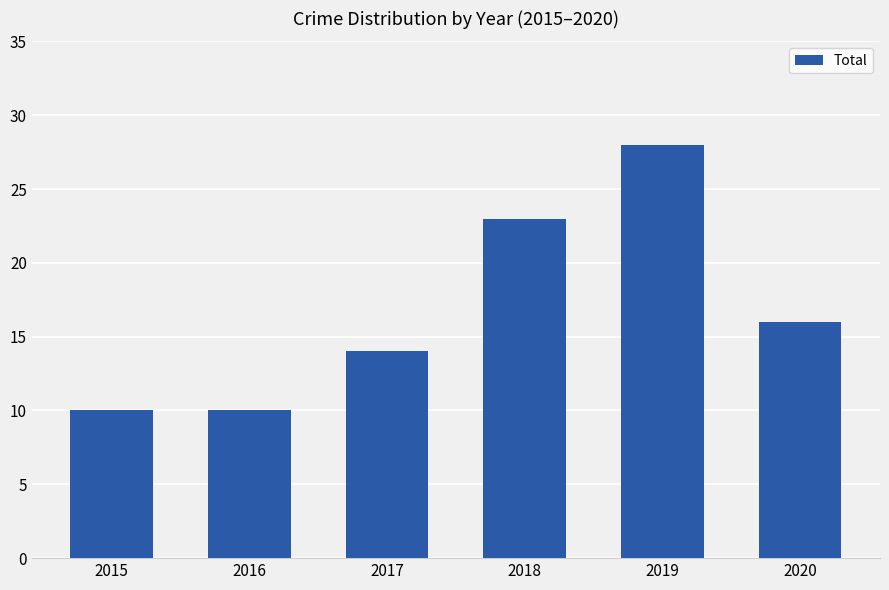

What is the smallest value displayed?

10